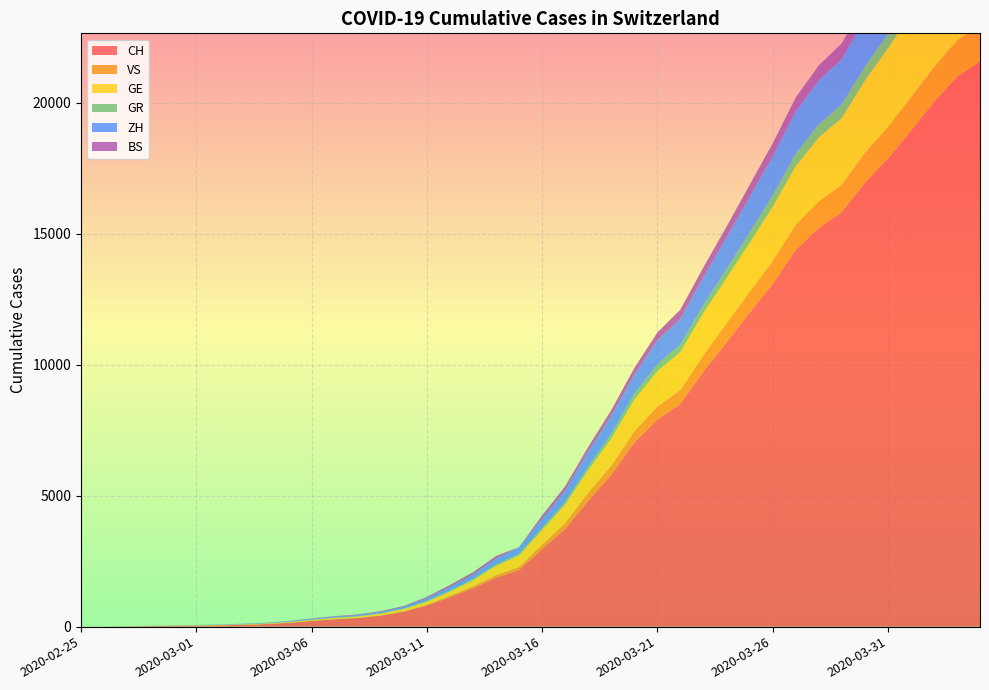

Reading left to right, list all the values displayed in this chart.

CH: 0	4	8	20	30	36	50	69	97	142	219	280	327	419	570	807	1125	1463	1870	2165	2959	3727	4806	5793	7020	7910	8504	9744	10848	11988	13079	14382	15223	15825	16945	17870	18934	20028	21004	21580
VS: 0	0	0	1	1	2	3	3	4	5	6	7	12	17	22	30	53	76	98	115	172	225	312	349	436	498	535	628	728	793	874	968	1017	1055	1144	1211	1282	1334	1385	1418
GE: 0	1	1	5	9	10	11	14	16	20	30	43	45	60	80	114	155	227	351	435	556	710	862	1040	1210	1348	1451	1609	1727	1868	2071	2229	2434	2545	2759	3001	3178	3467	3675	3813
GR: 0	2	2	6	6	6	9	9	12	14	16	17	18	18	22	31	43	53	56	71	84	101	128	182	226	258	284	300	343	393	433	474	495	519	535	547	592	622	649	657
ZH: 0	0	2	2	6	7	10	13	15	23	29	34	40	49	62	101	140	163	218	250	326	429	568	679	711	919	978	1067	1213	1358	1490	1617	1691	1723	1849	1937	2126	2290	2418	2451
BS: 0	0	1	1	1	1	1	3	3	8	15	21	24	28	33	49	73	92	100	0	143	164	181	220	270	297	356	374	410	462	501	530	569	605	617	653	687	714	754	767